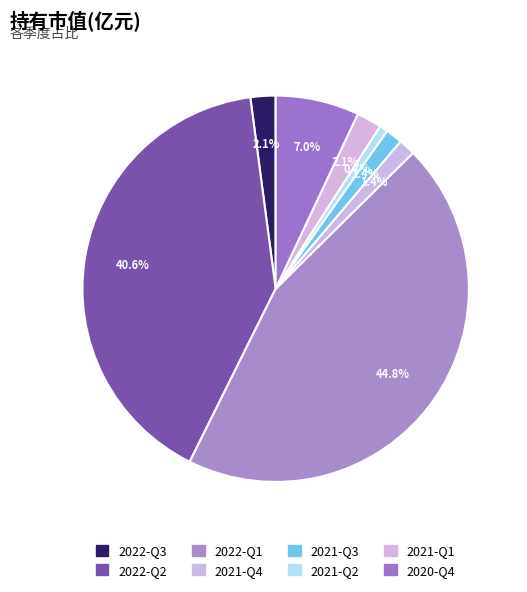

How many slices are in this pie chart?

8